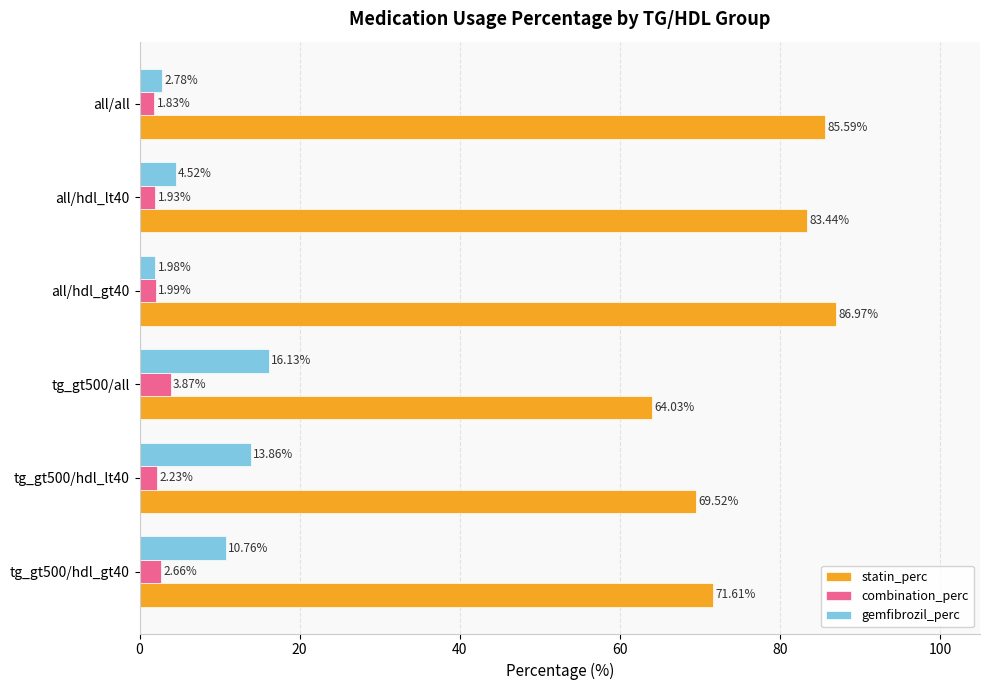

What is the total value across all series at tg_gt500/all?

84.0